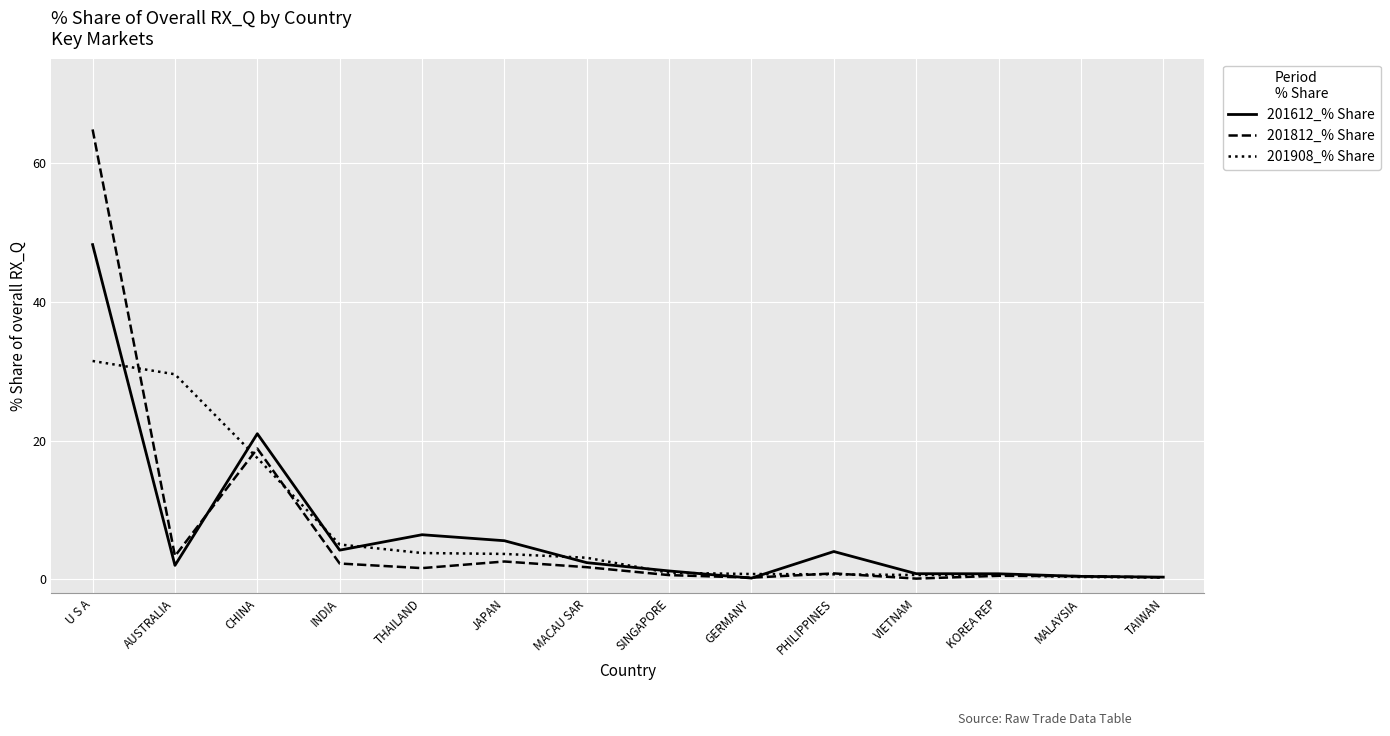

What is the sum of all 201812_% Share values?

98.4